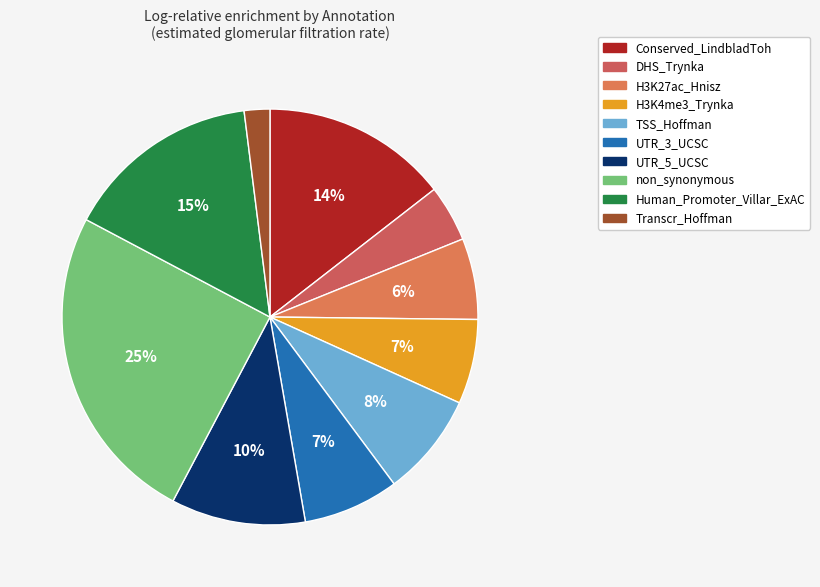

Count the number of slices in the pie.

10